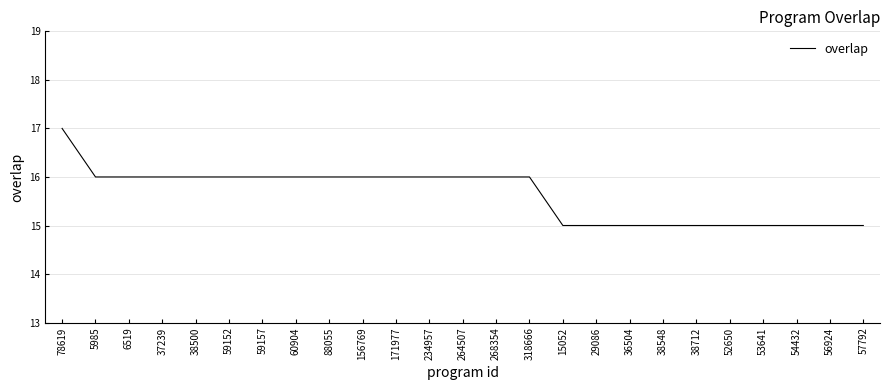

Reading right to left, list all the values displayed in this chart.

15	15	15	15	15	15	15	15	15	15	16	16	16	16	16	16	16	16	16	16	16	16	16	16	17